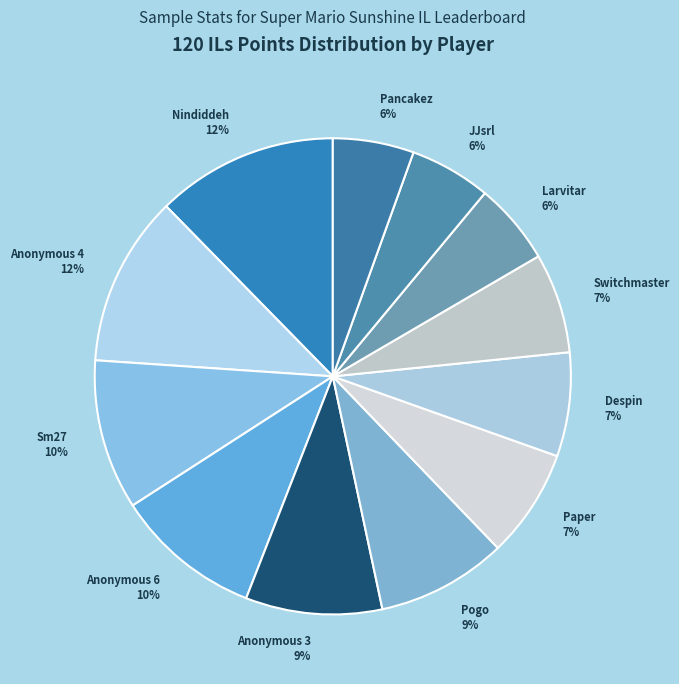

How many segments does this pie chart have?

12